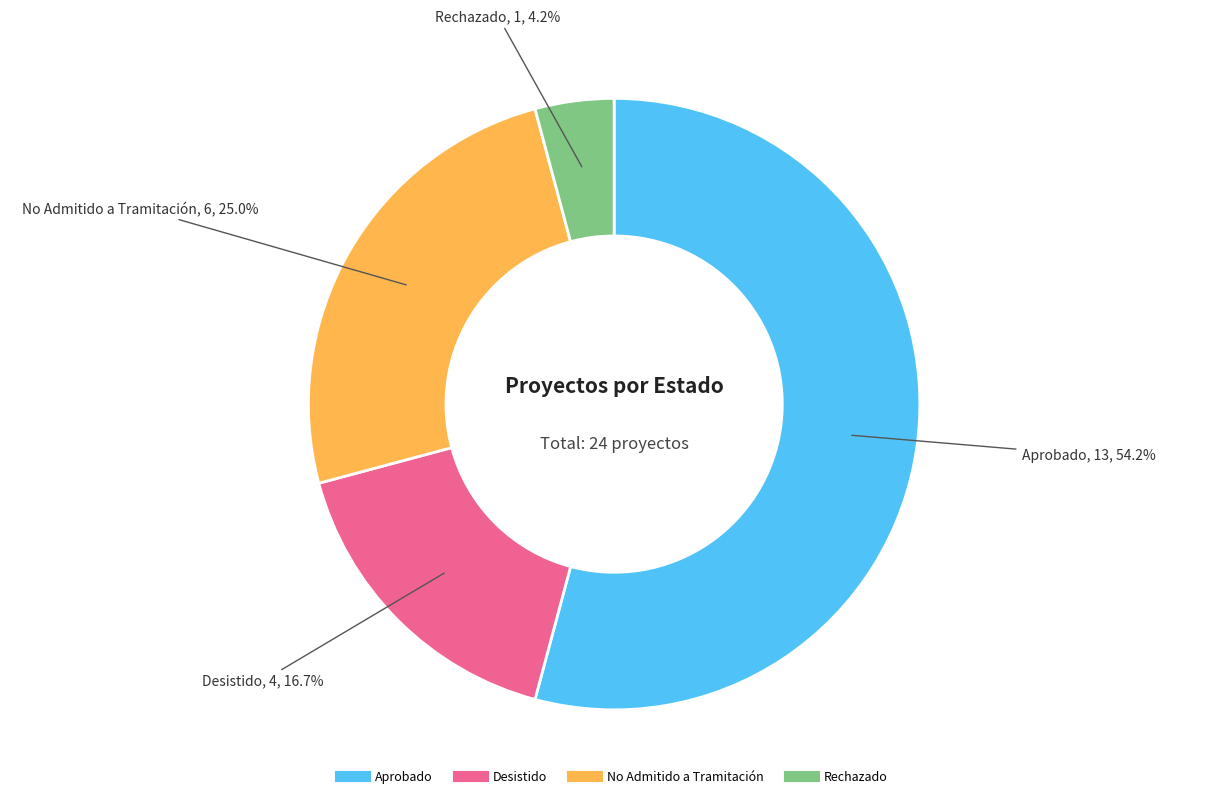

Does any single category account for the majority?

Yes